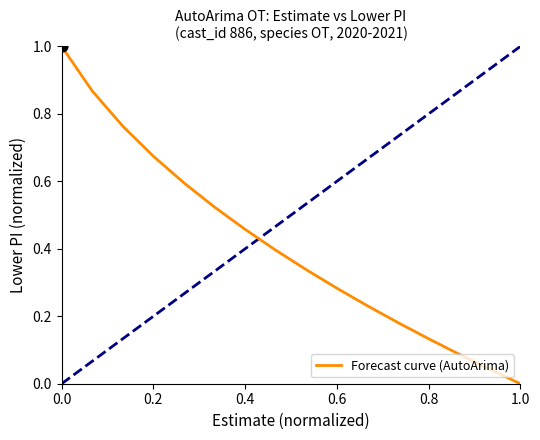

What is the difference between the maximum and minimum values?

1.0